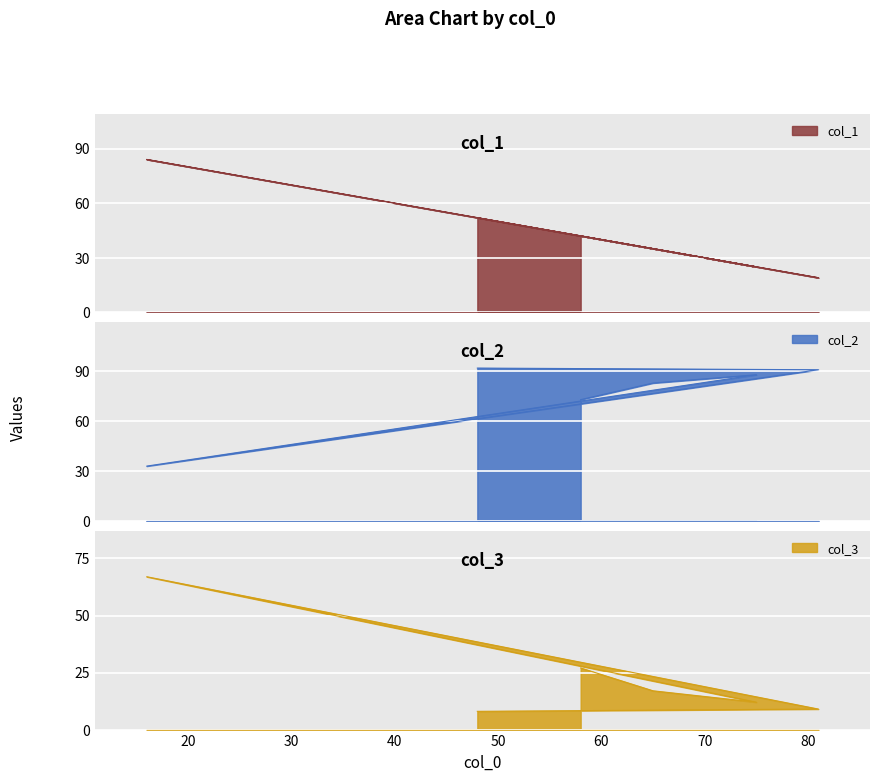

At 75, list the series in order from largest to smallest.

col_2, col_1, col_3